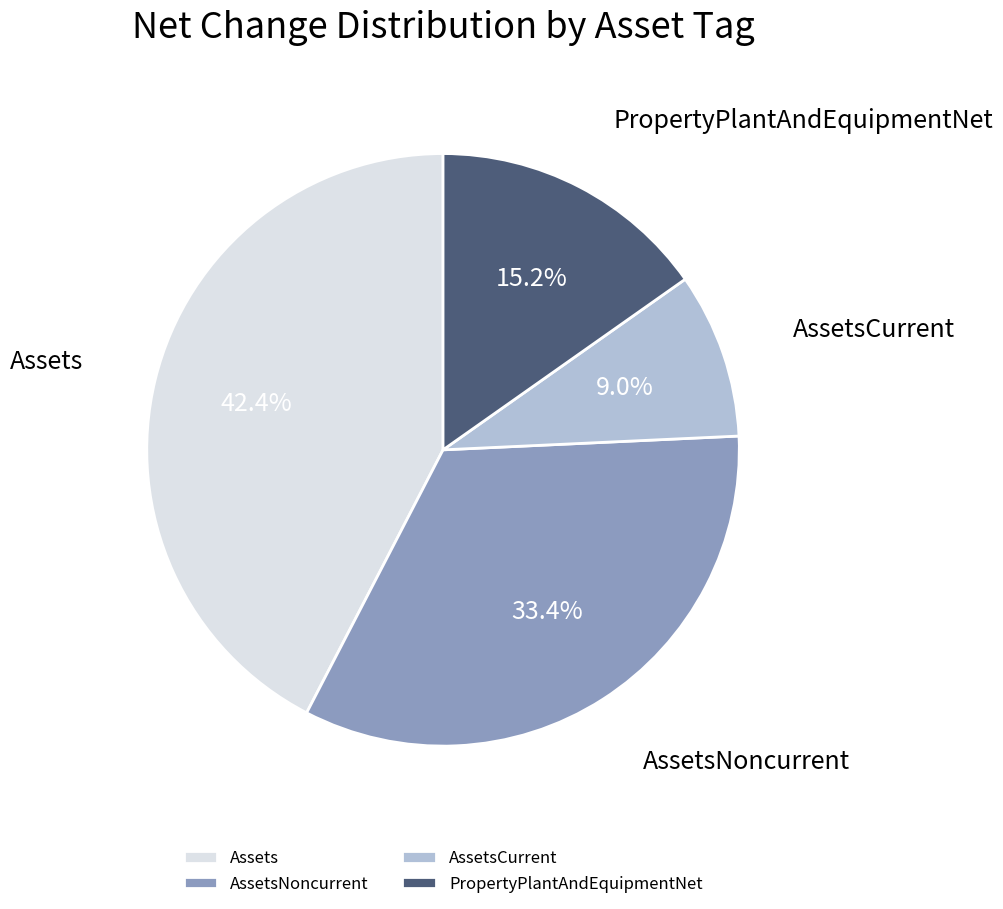

Which has a higher value, AssetsNoncurrent or AssetsCurrent?

AssetsNoncurrent